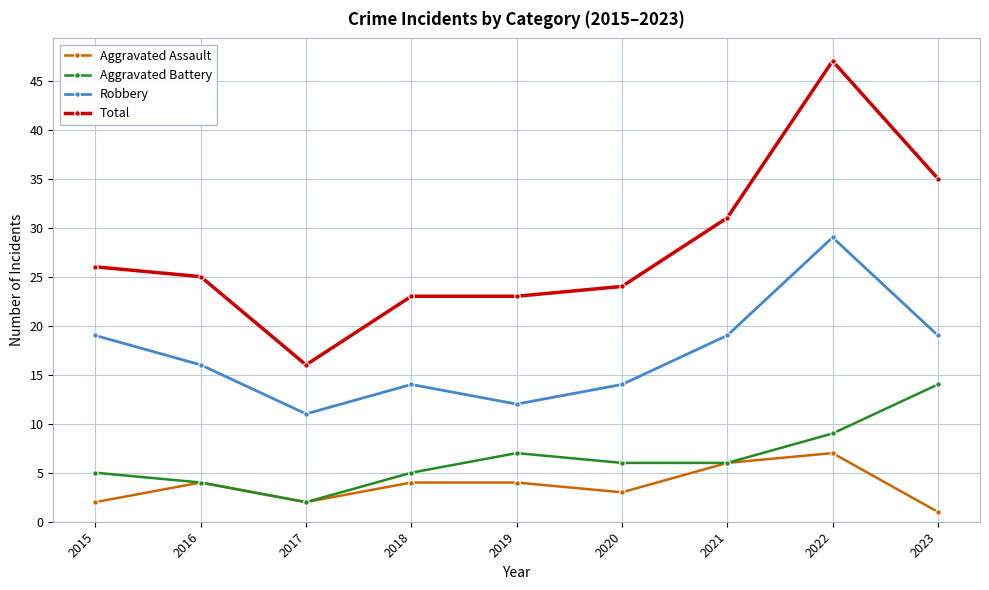

Between 2015 and 2022, which series saw the biggest shift?

Total